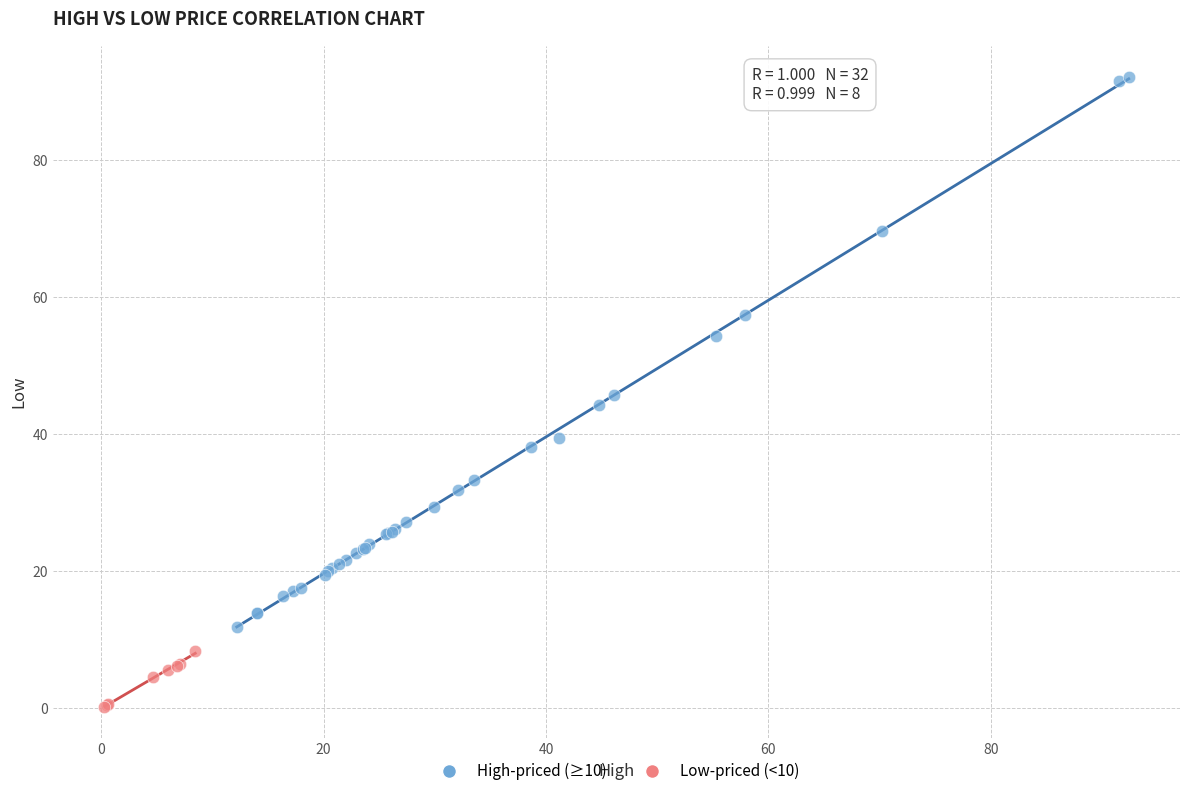

Which series contains the lowest Y value?

Low-priced (<10)